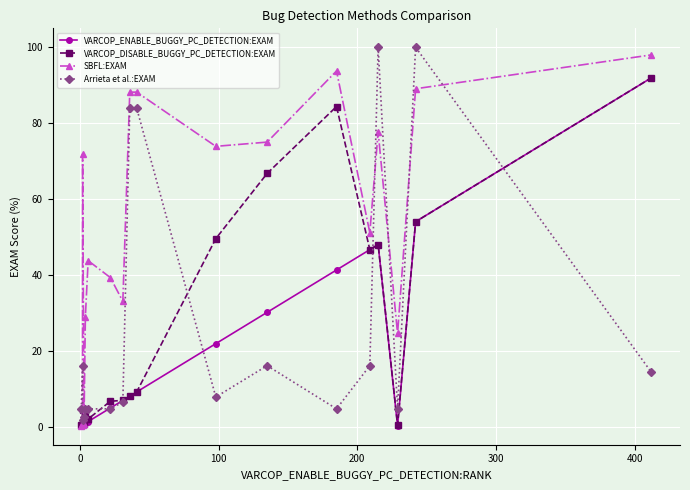

The VARCOP_DISABLE_BUGGY_PC_DETECTION:EXAM series shows 118.2 at 11. True or false?

False